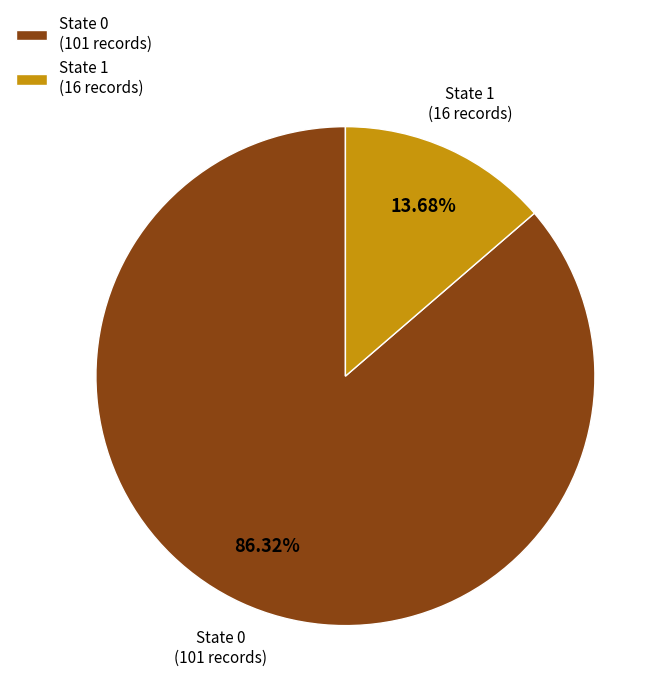

Do State 1 (16 records) and State 0 (101 records) together represent more than half of the pie?

Yes